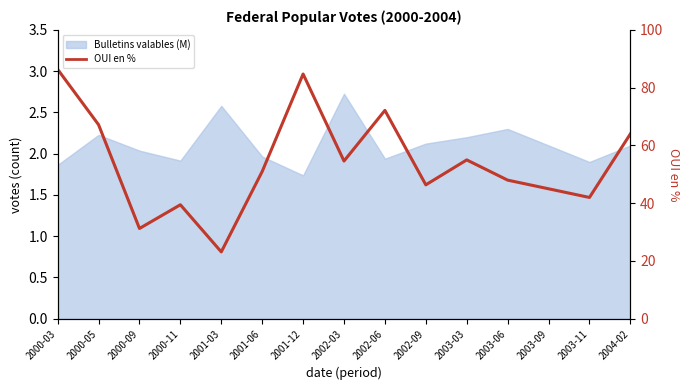

At which label does the data first exceed 50?

2000-03